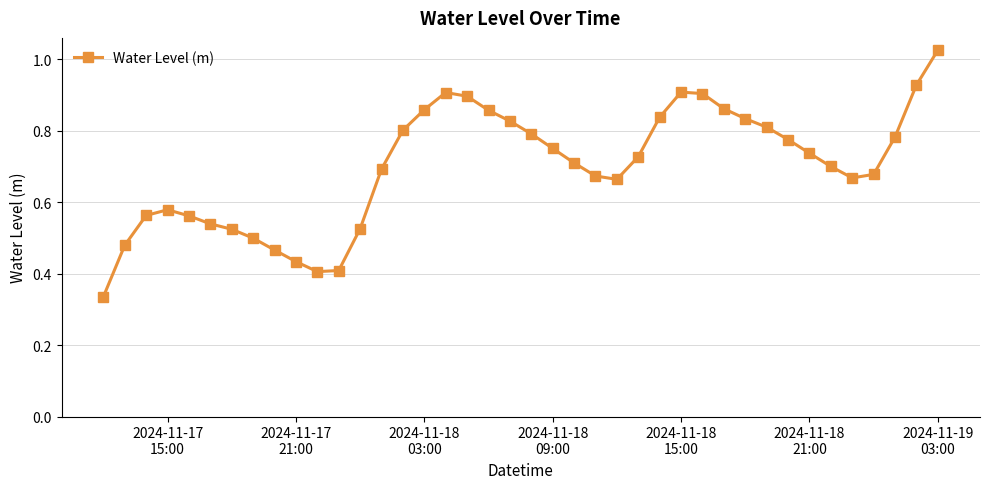

True or false: there are more than 1 points higher than both neighbors.

True